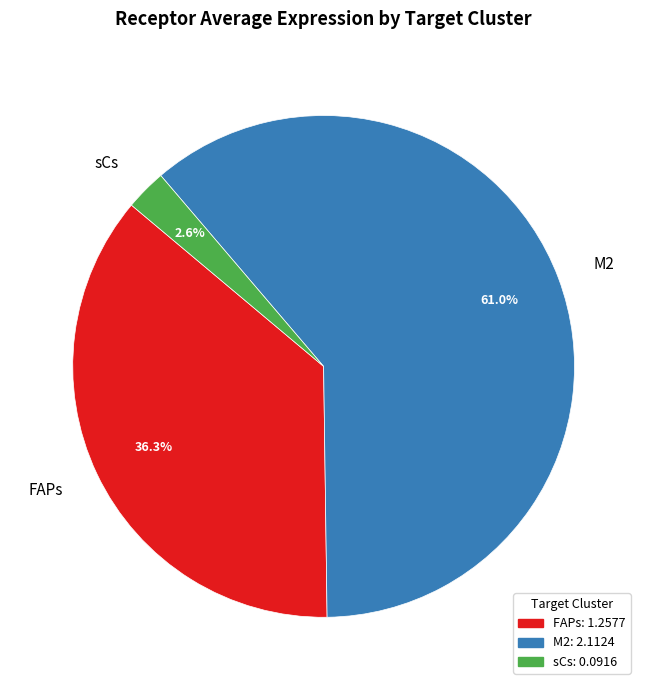

How many segments does this pie chart have?

3